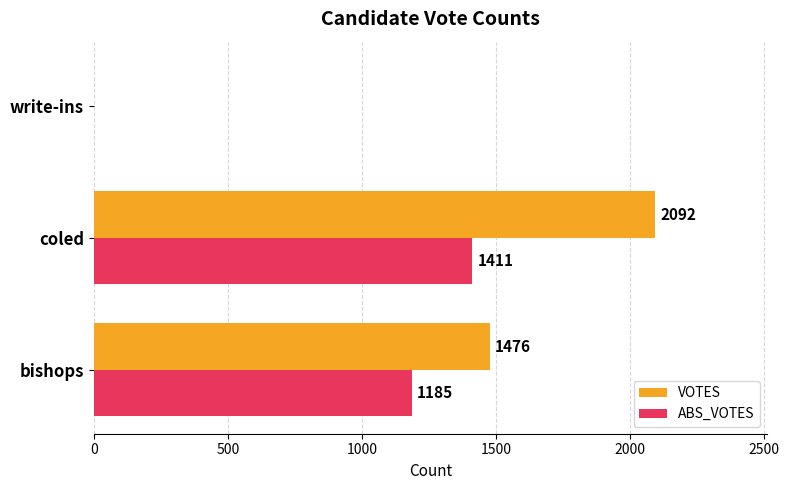

How many VOTES values are between 0 and 2092?

3